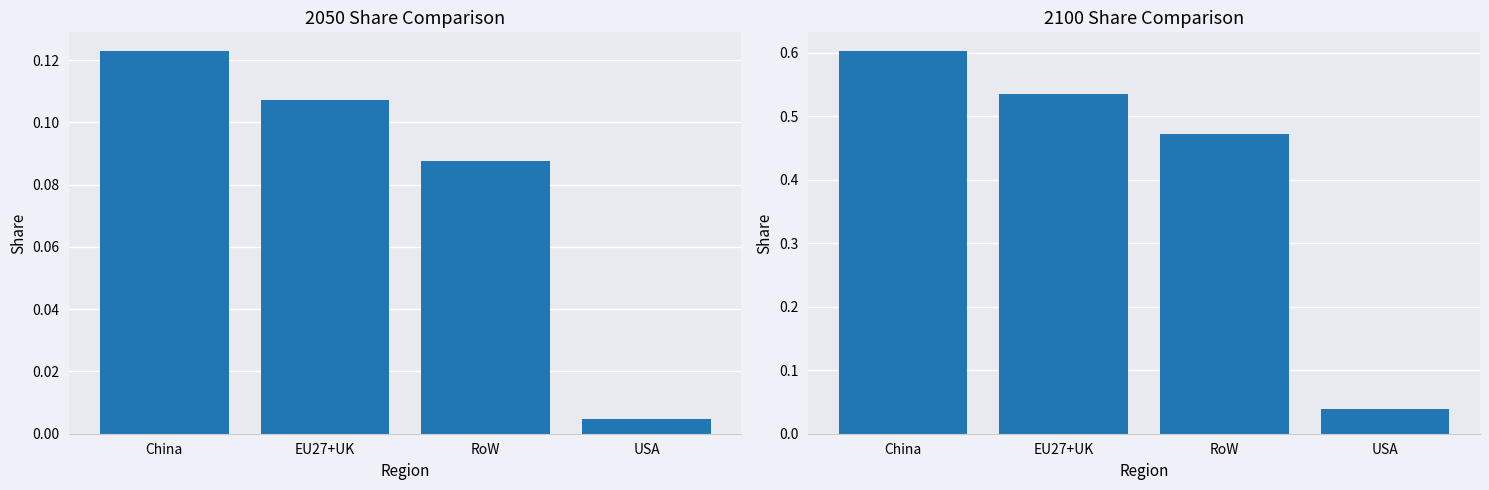

What is the difference between the highest and lowest values at EU27+UK?

0.4